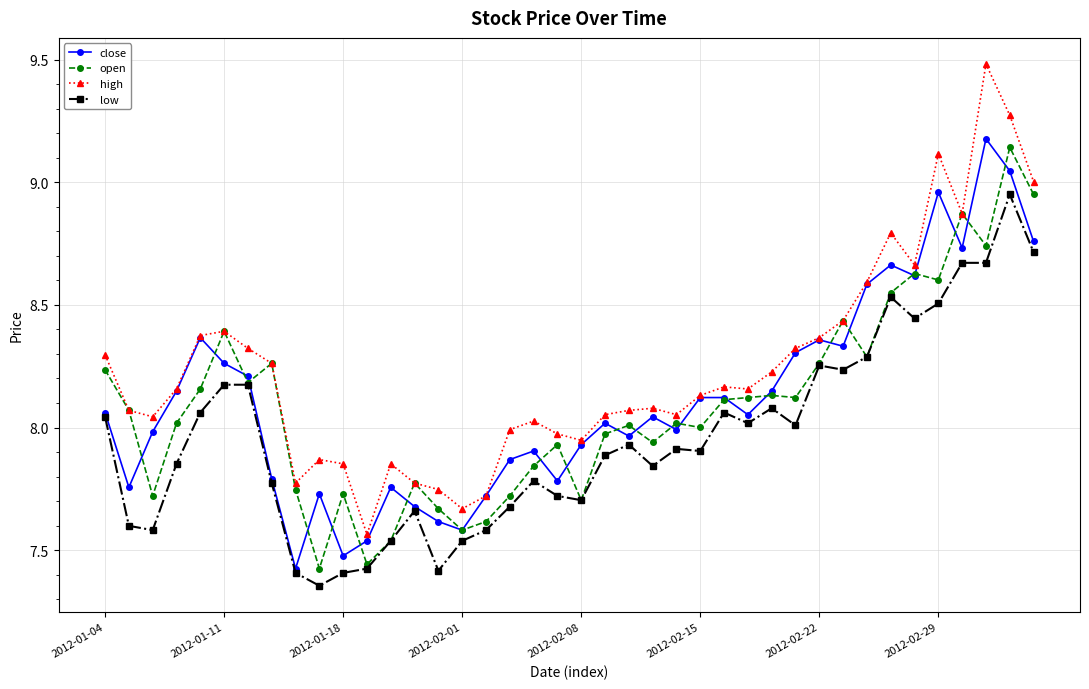

Which series has the largest total across all categories?

high